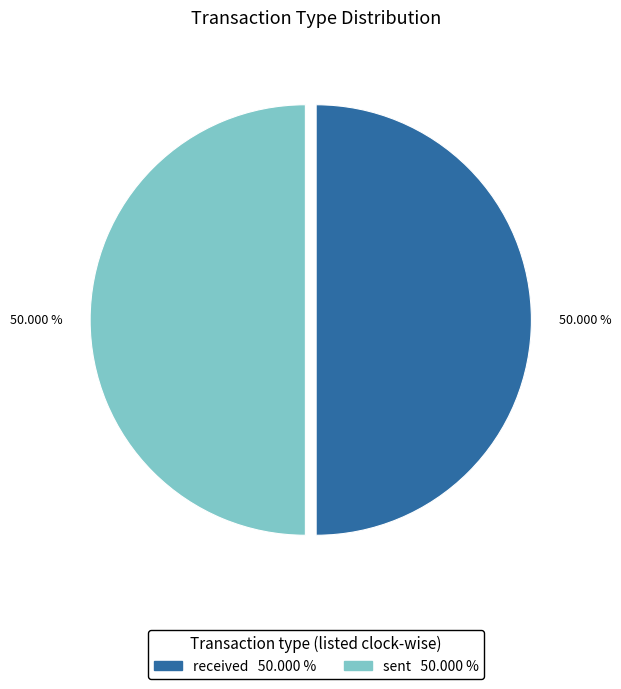

Count the number of slices in the pie.

2